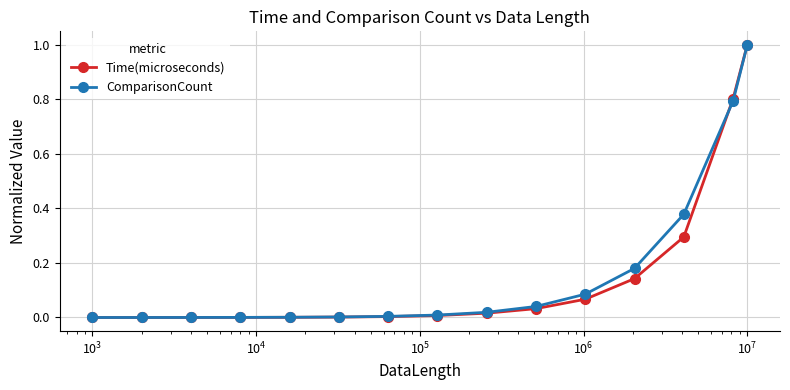

What is the maximum value for ComparisonCount?

1.0